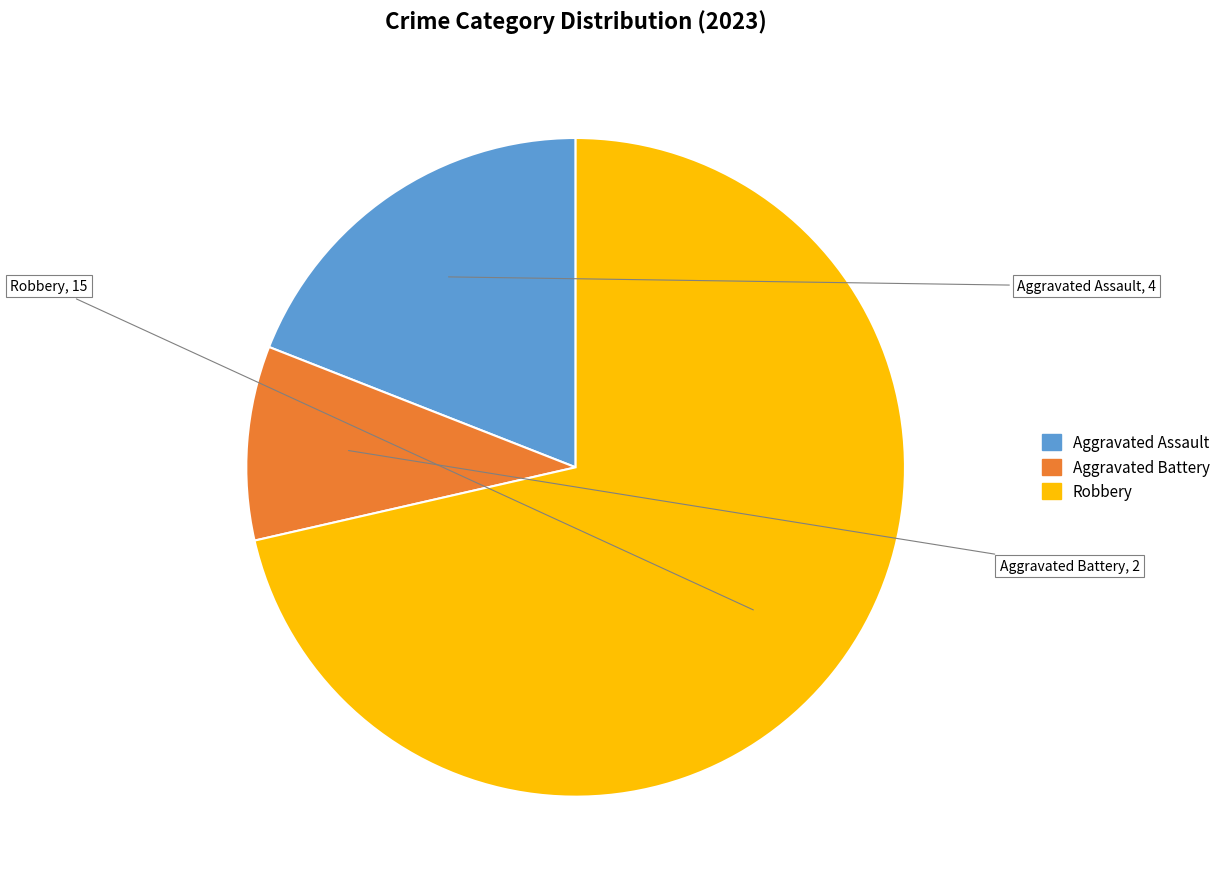

Do Robbery and Aggravated Assault together represent more than half of the pie?

Yes